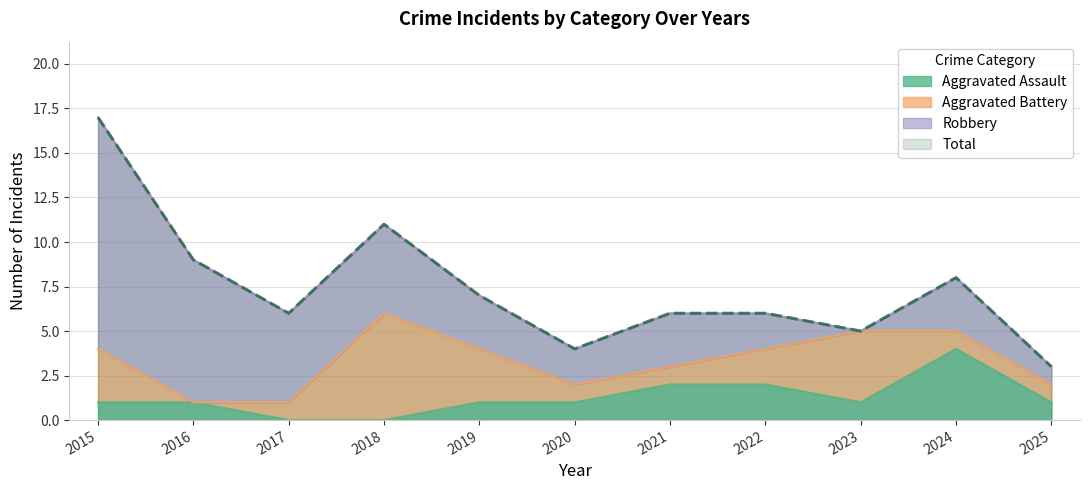

True or false: Total and Aggravated Assault cross at least once.

False